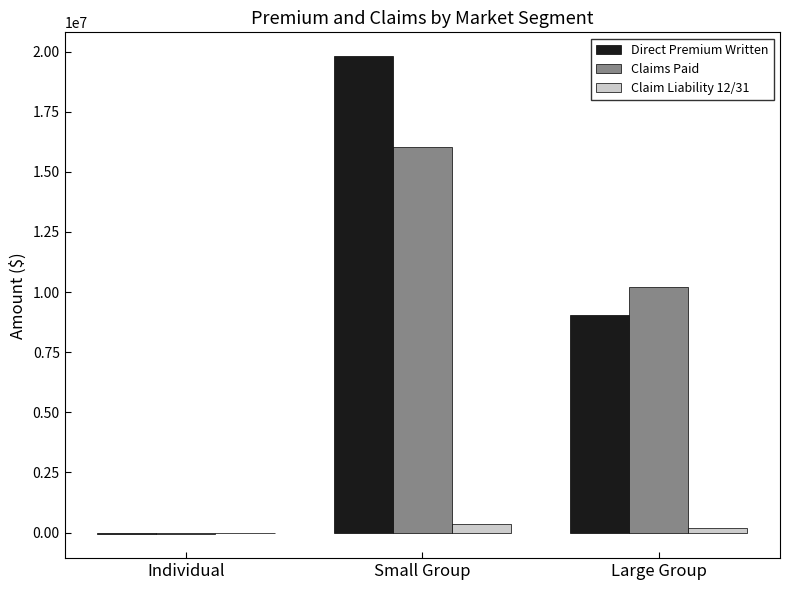

How many data points does each series have?

3